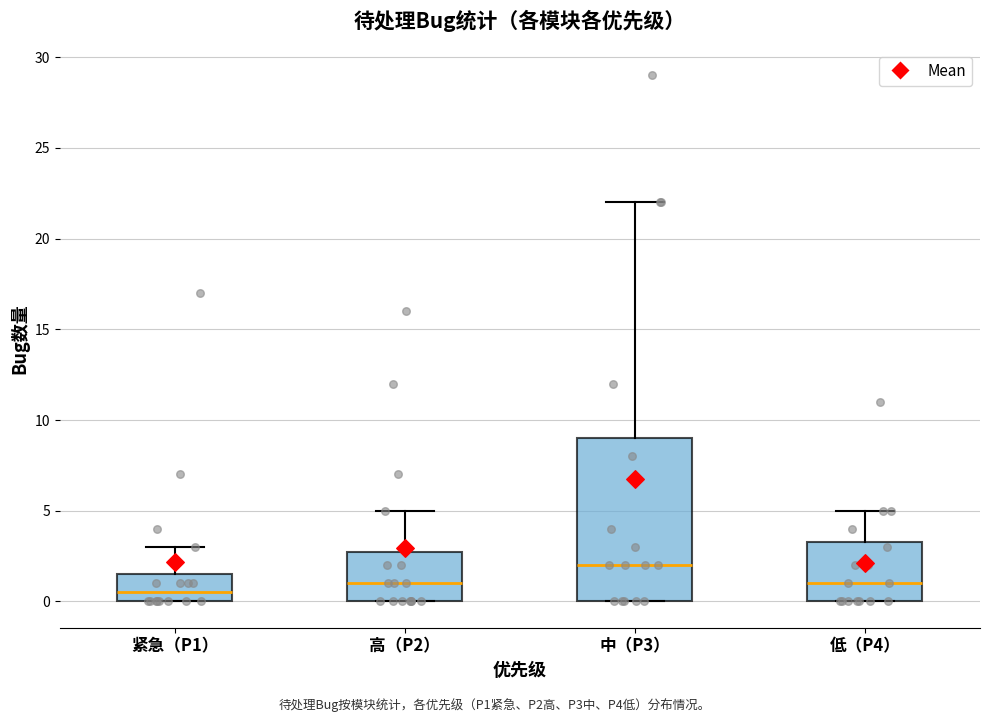

Reading left to right, transcribe this box plot: for each box, give where its median line is, the range the box spans, and where its two whiskers end, as read against the y-axis. The values are not printed on the chart, so give them approximately, as read against the axis.

紧急（P1）: median 0.5, box 0.0 to 1.5, whiskers 0.0 to 3.0
高（P2）: median 1.0, box 0.0 to 3.0, whiskers 0.0 to 5.0
中（P3）: median 2.0, box 0.0 to 9.0, whiskers 0.0 to 22.0
低（P4）: median 1.0, box 0.0 to 3.5, whiskers 0.0 to 5.0